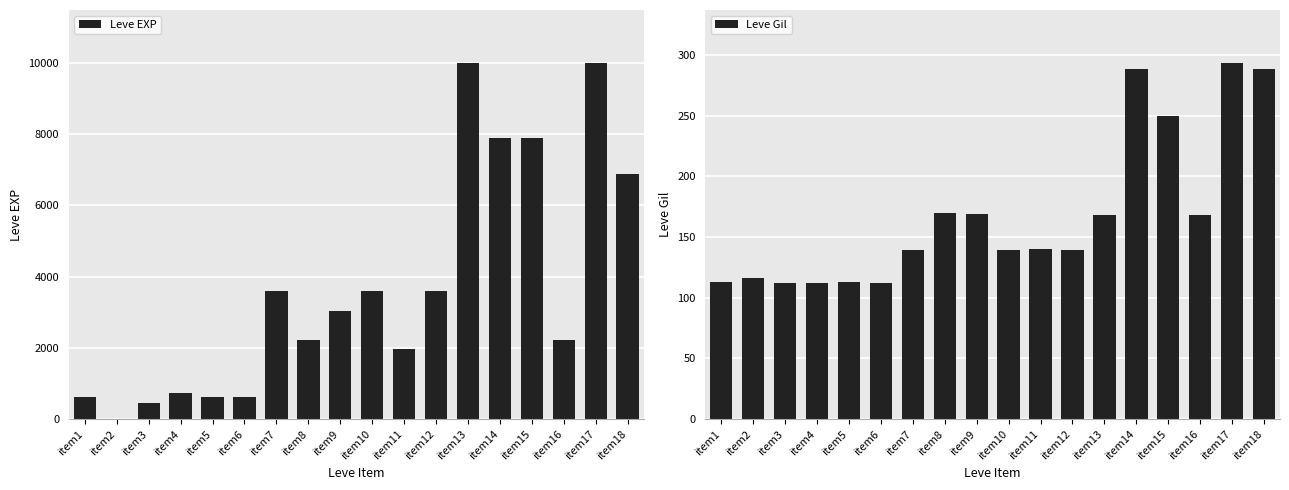

Which category has the lowest value across all series?

item2